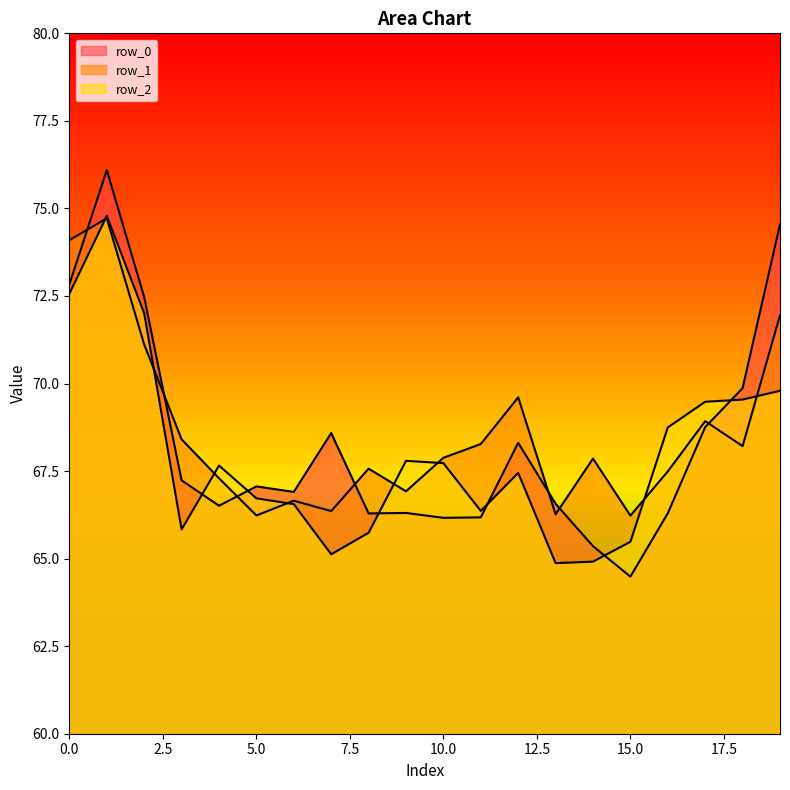

What is the approximate value of row_2 at 12?

67.4